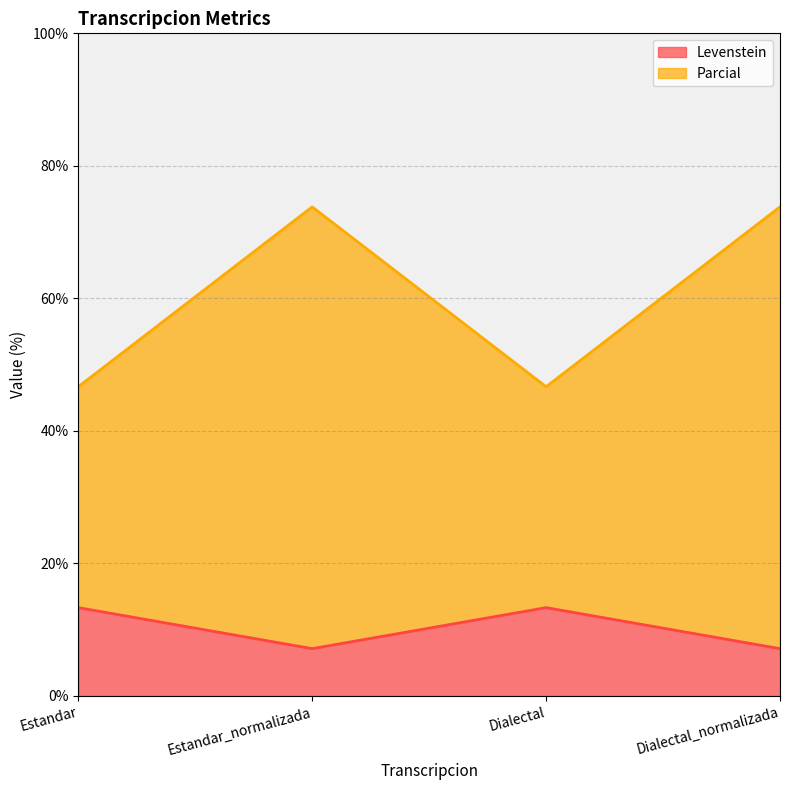

How many interior local peaks does the Parcial series have?

1